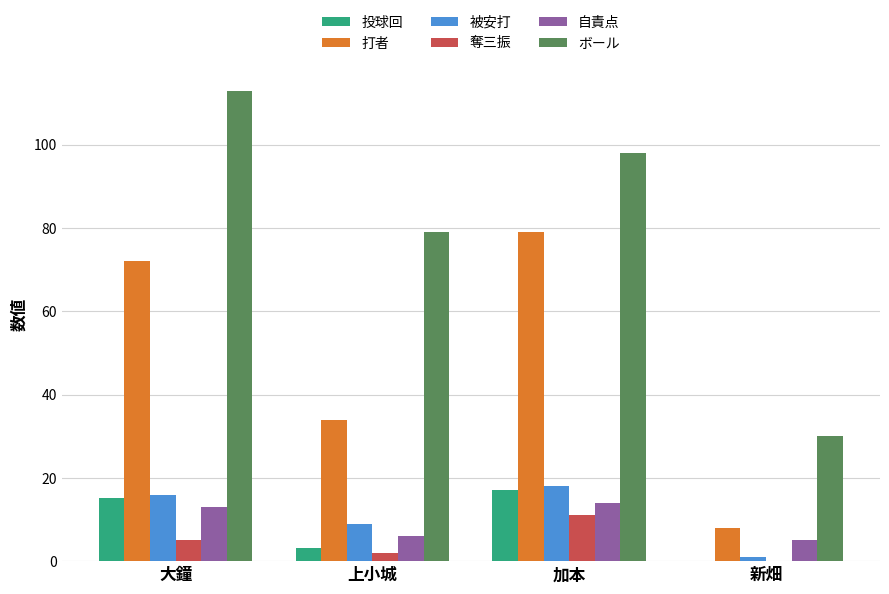

Are the bars horizontal?

No